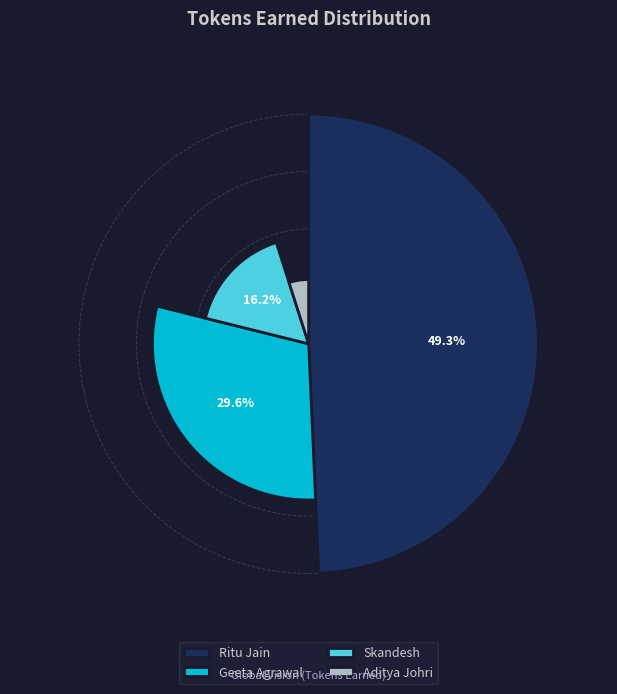

How much of the chart is everything except Aditya Johri?

95.1%